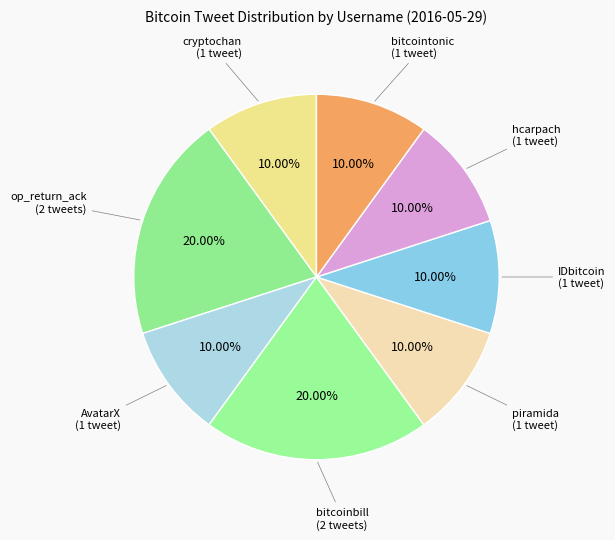

What is the largest slice in the pie chart?

op_return_ack